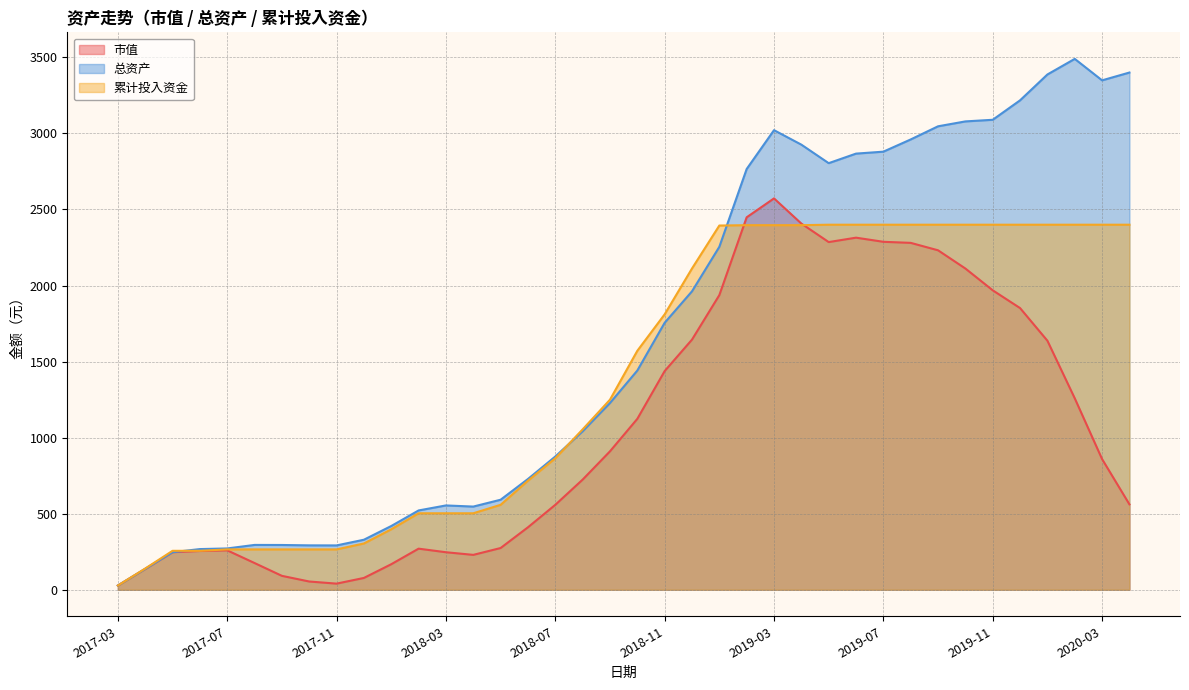

Which category has the lowest value in the 累计投入资金 series?

2017-03